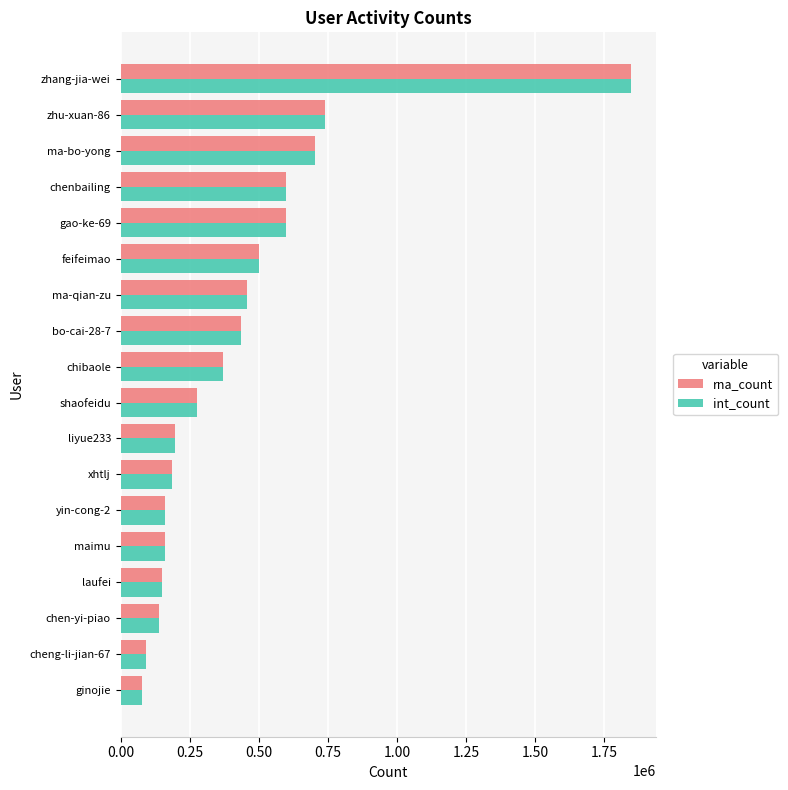

What is the difference between the maximum and second lowest values in the int_count series?

1754764